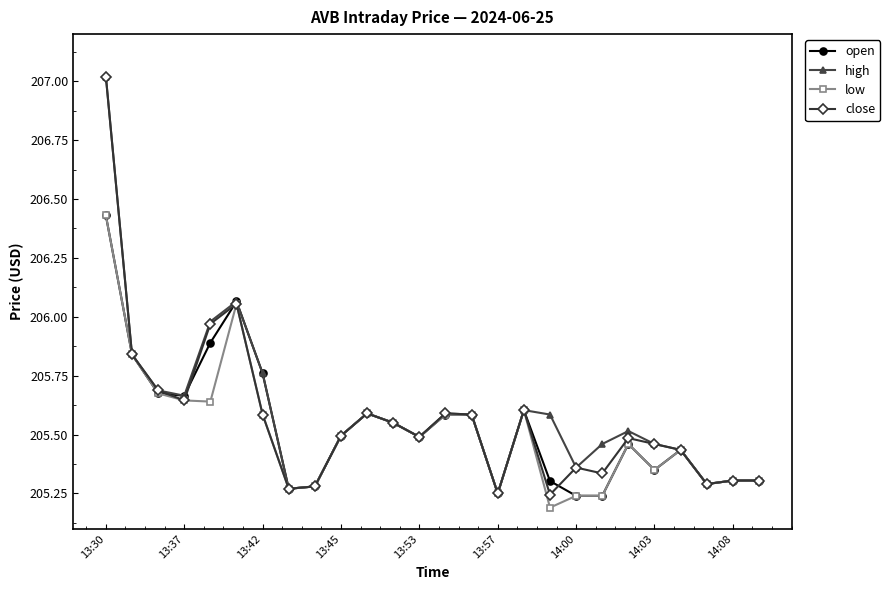

What are all the series names shown in the legend?

open, high, low, close